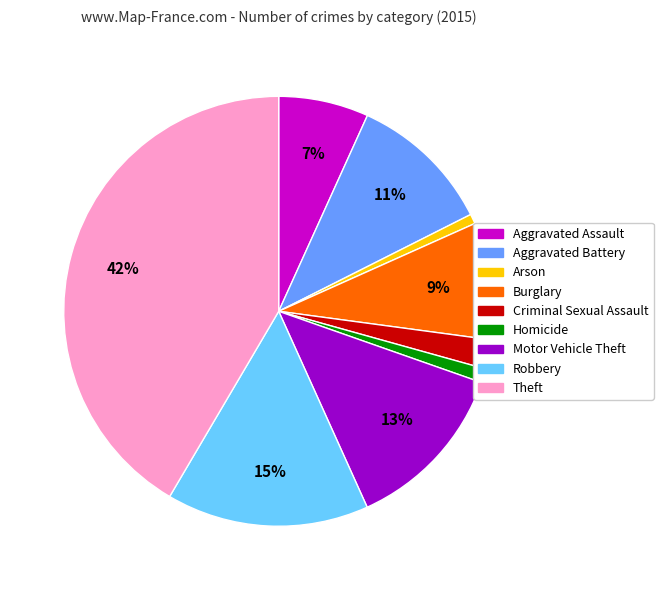

Does Arson represent more than half of the total?

No